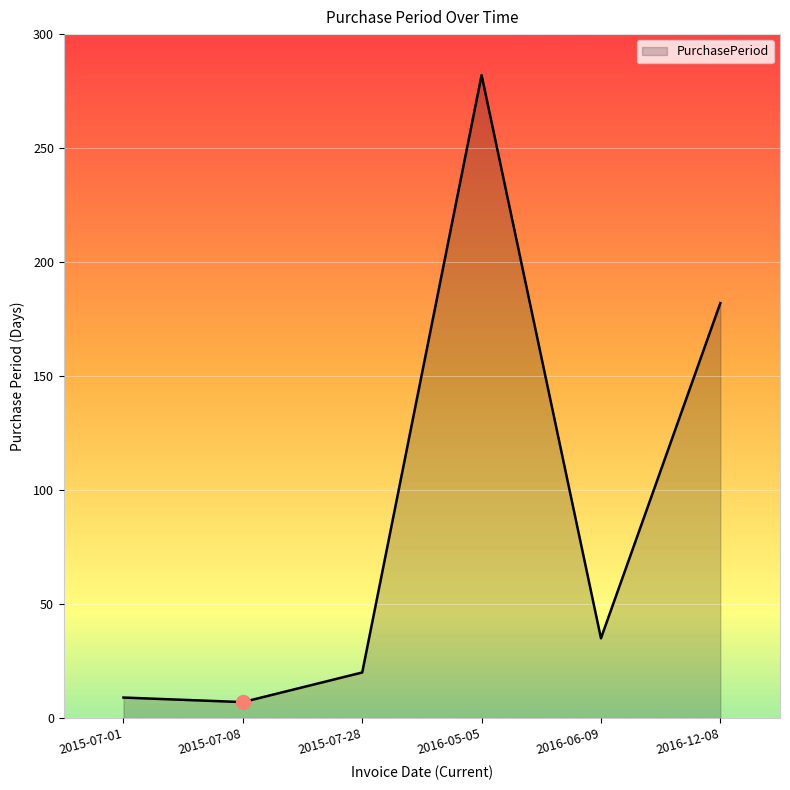

At which category does the chart reach its peak across all series?

2016-05-05